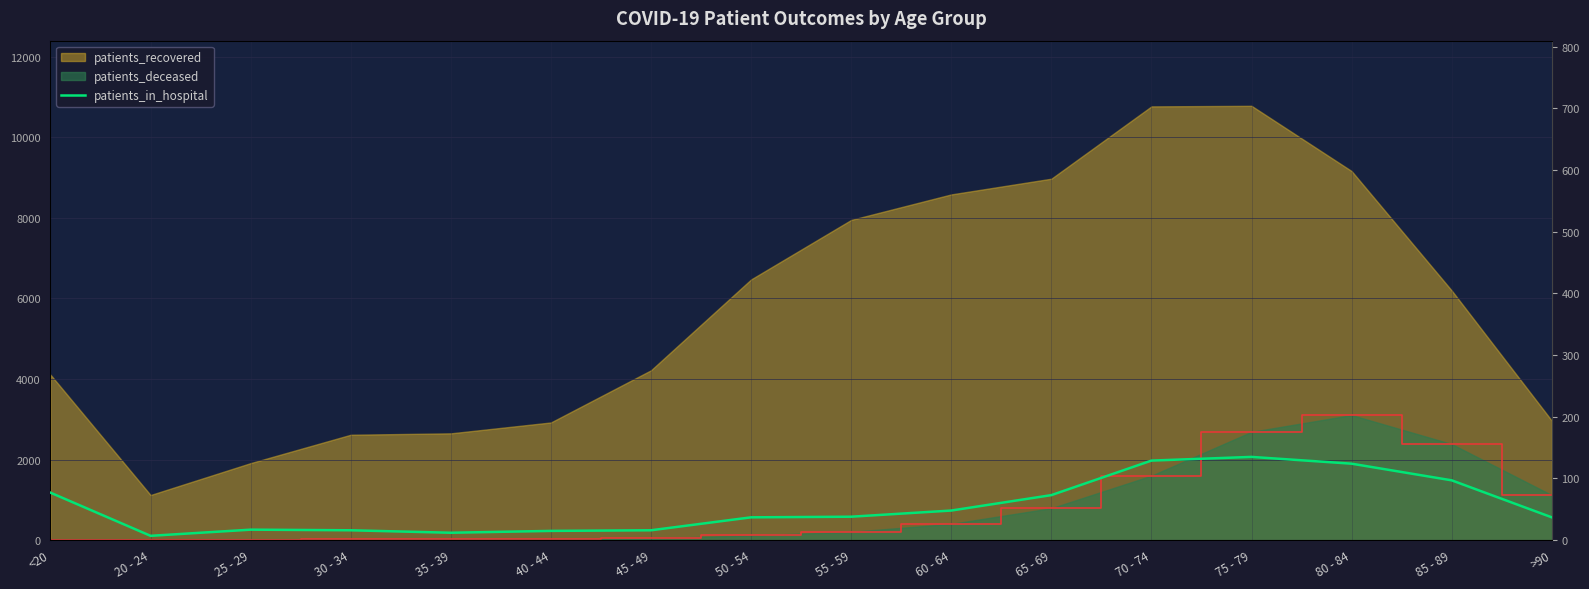

What is the label of the 1st point from the left?

<20